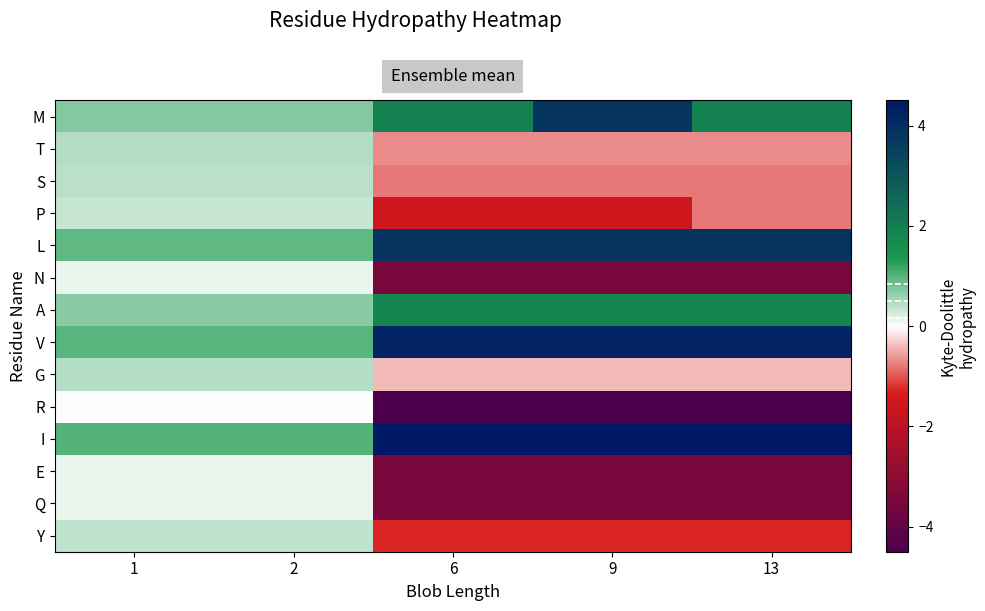

Reading left to right, transcribe all the data shown in this chart.

M: 1=0.7	2=0.7	6=1.9	9=3.8	13=1.9
T: 1=0.4	2=0.4	6=-0.7	9=-0.7	13=-0.7
S: 1=0.4	2=0.4	6=-0.8	9=-0.8	13=-0.8
P: 1=0.3	2=0.3	6=-1.6	9=-1.6	13=-0.8
L: 1=0.9	2=0.9	6=3.8	9=3.8	13=3.8
N: 1=0.1	2=0.1	6=-3.5	9=-3.5	13=-3.5
A: 1=0.7	2=0.7	6=1.8	9=1.8	13=1.8
V: 1=1.0	2=1.0	6=4.2	9=4.2	13=4.2
G: 1=0.5	2=0.5	6=-0.4	9=-0.4	13=-0.4
R: 1=0.0	2=0.0	6=-4.5	9=-4.5	13=-4.5
I: 1=1.0	2=1.0	6=4.5	9=4.5	13=4.5
E: 1=0.1	2=0.1	6=-3.5	9=-3.5	13=-3.5
Q: 1=0.1	2=0.1	6=-3.5	9=-3.5	13=-3.5
Y: 1=0.4	2=0.4	6=-1.3	9=-1.3	13=-1.3